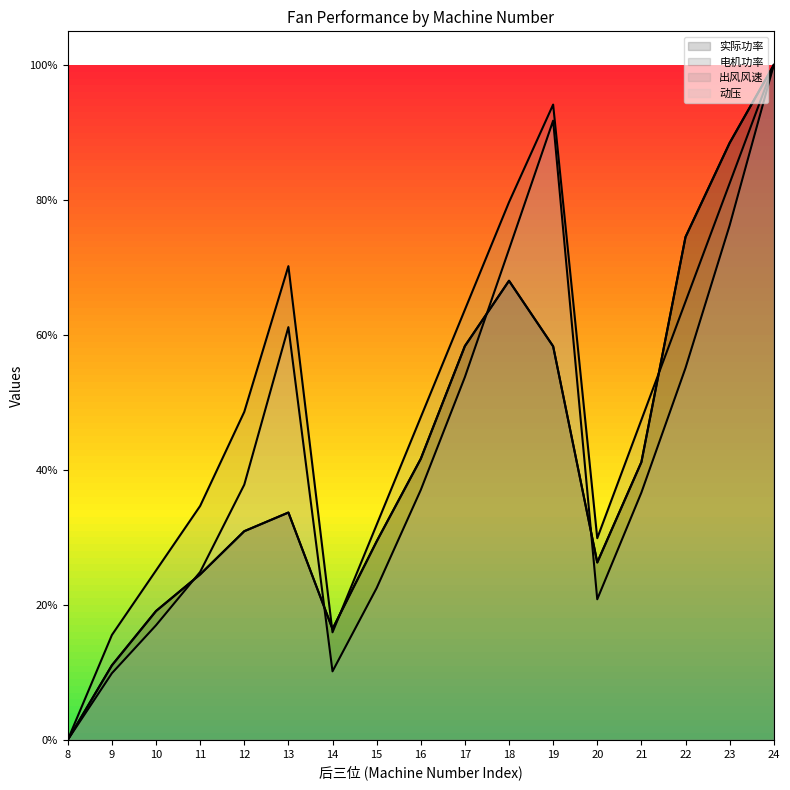

What is the value of the 电机功率 point at the 17th from the left?

1.0